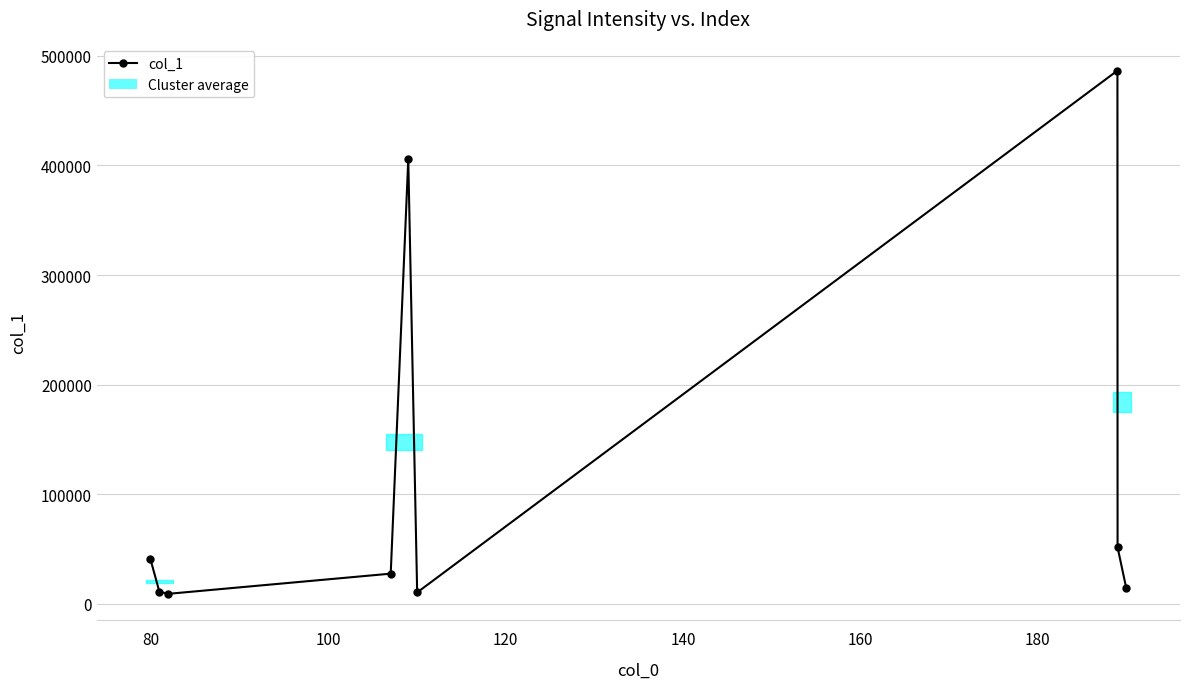

What is the value of the 7th point from the left?

486580.1